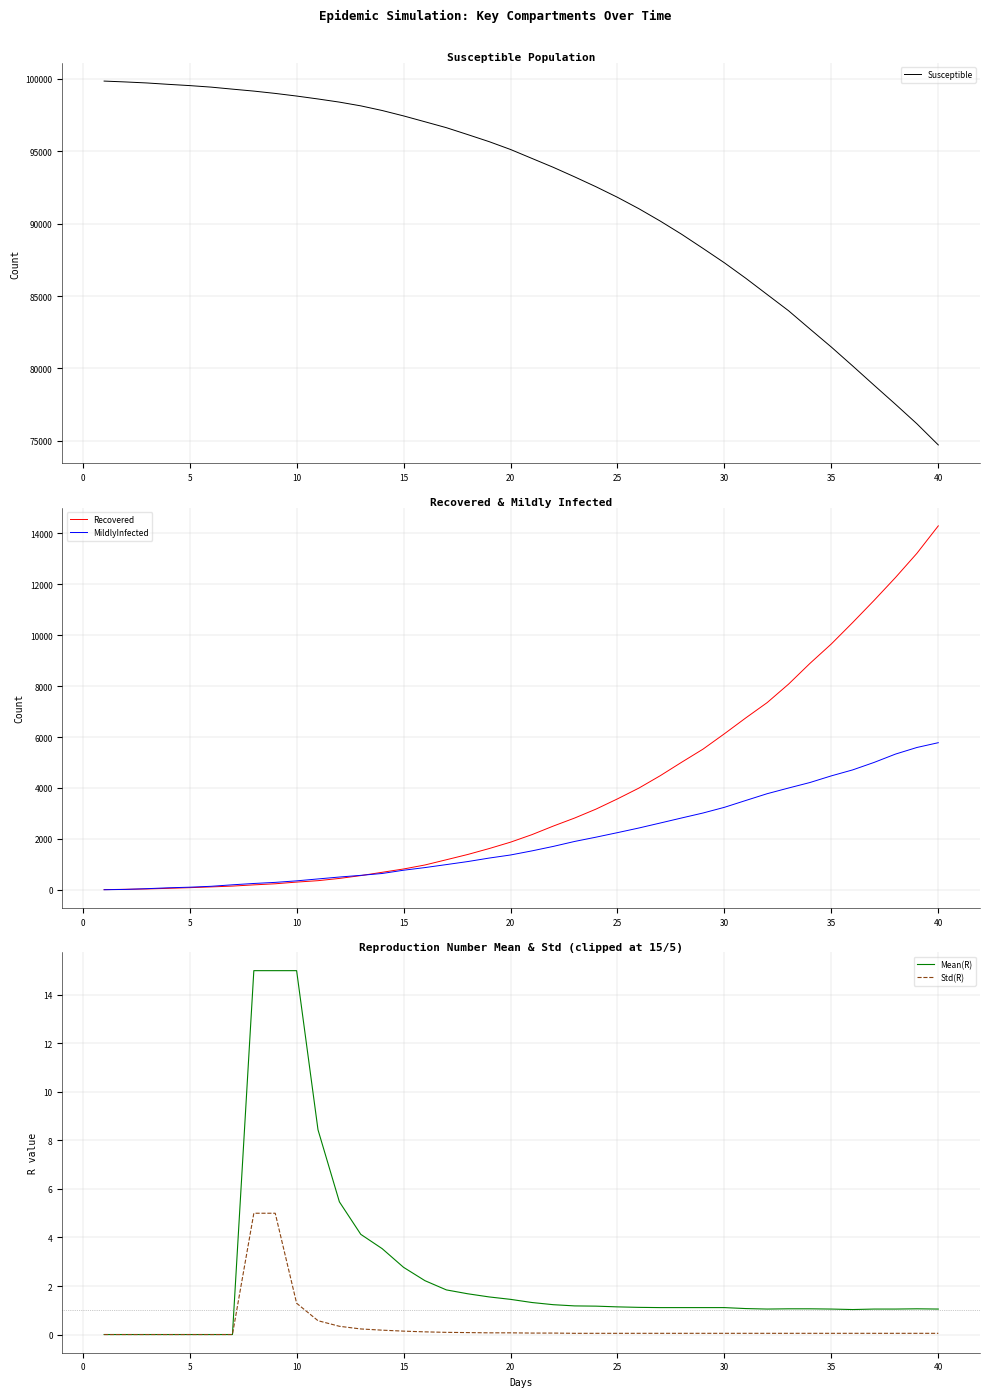

The value of MildlyInfected at 25 is 1136. True or false?

False